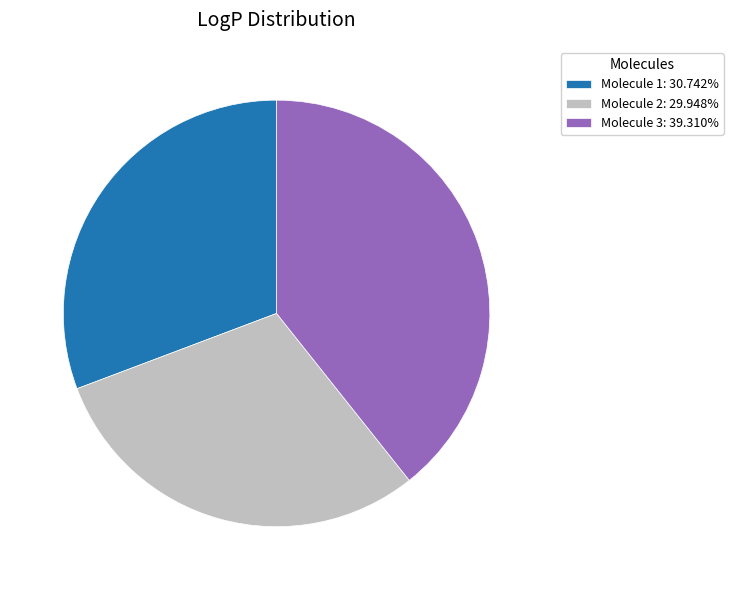

Does Molecule 3: 39.310% represent more than half of the total?

No